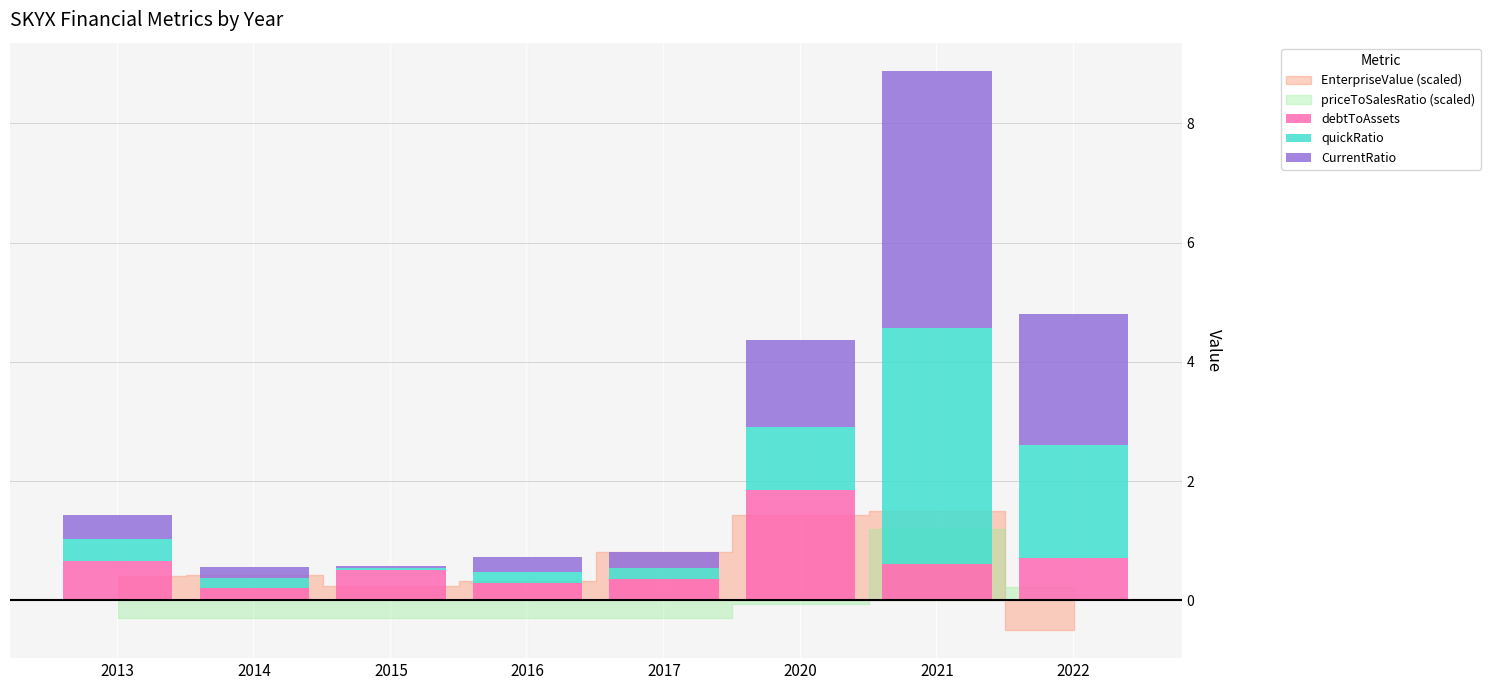

At which category is the sum across all series the highest?

2021